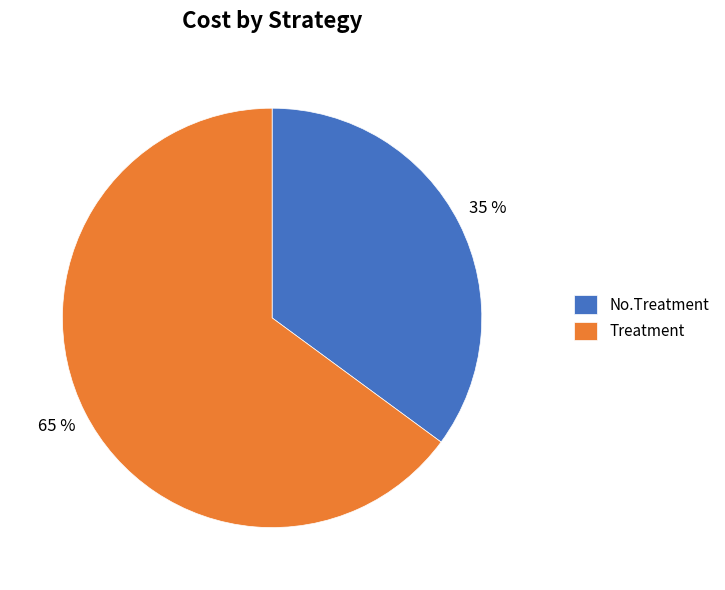

To the nearest percent, what portion does Treatment represent?

65%